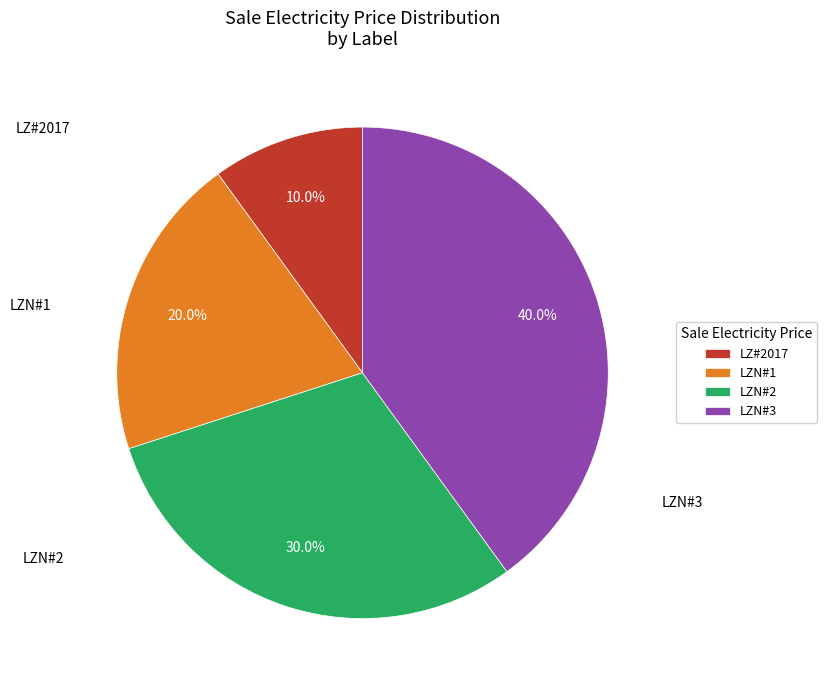

Which slice is the largest?

LZN#3